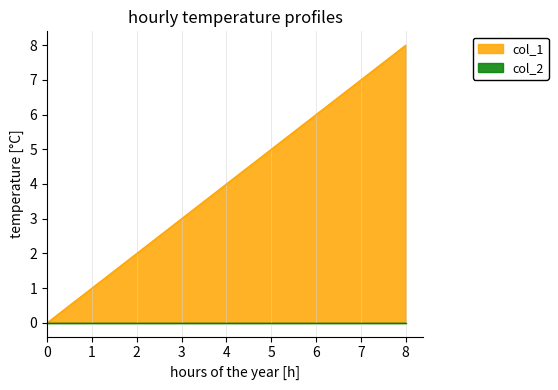

Does the chart have visible grid lines?

Yes